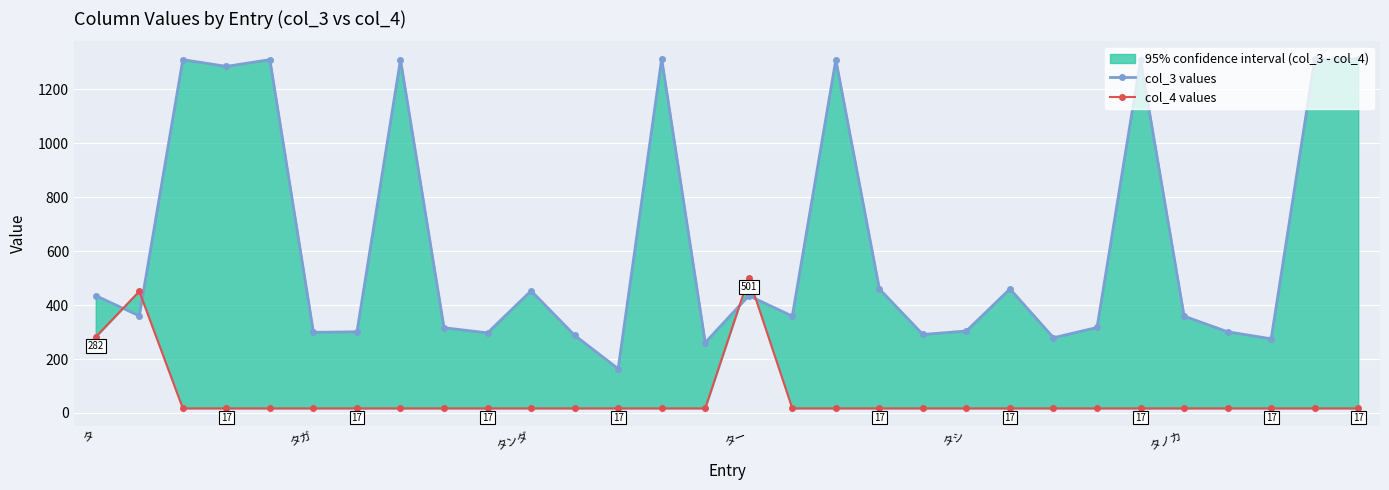

What position from the left is 17?

18